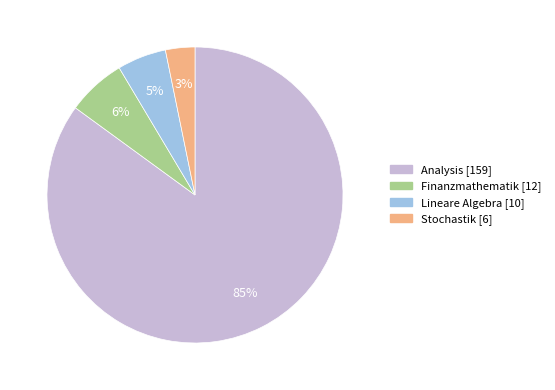

To the nearest percent, what is the average slice percentage?

25%